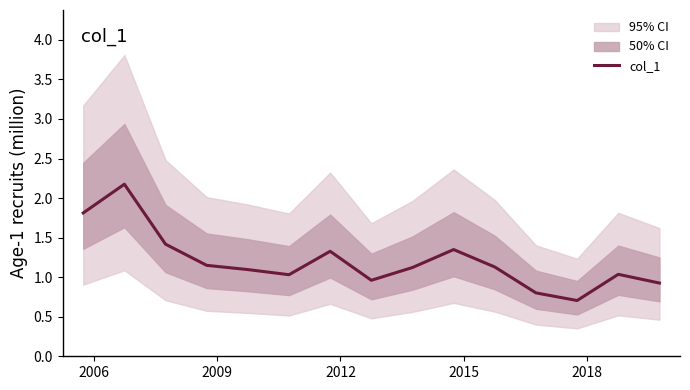

What is the lowest value of the col_1 series?

0.7